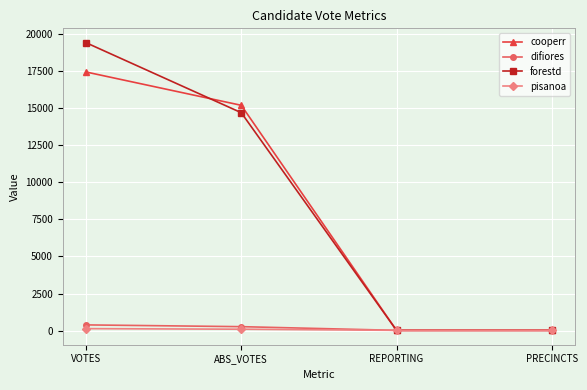

At which category is the sum across all series the highest?

VOTES